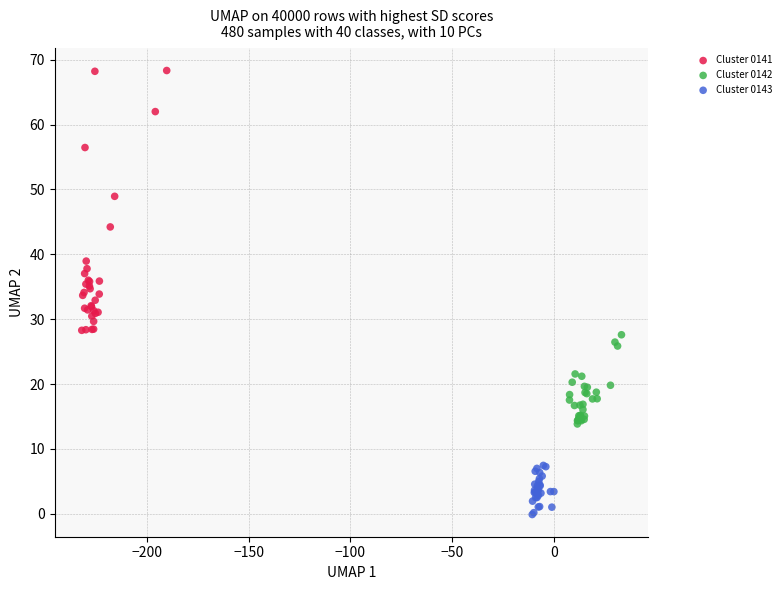

Which series contains the lowest Y value?

Cluster 0143